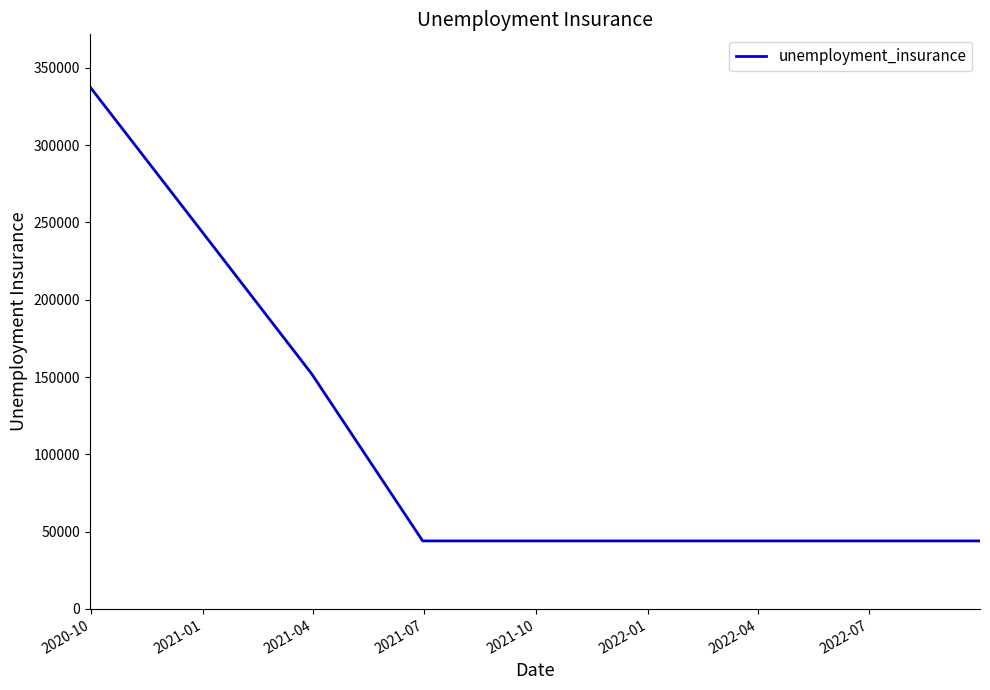

What is the difference between the maximum and minimum values?

293800